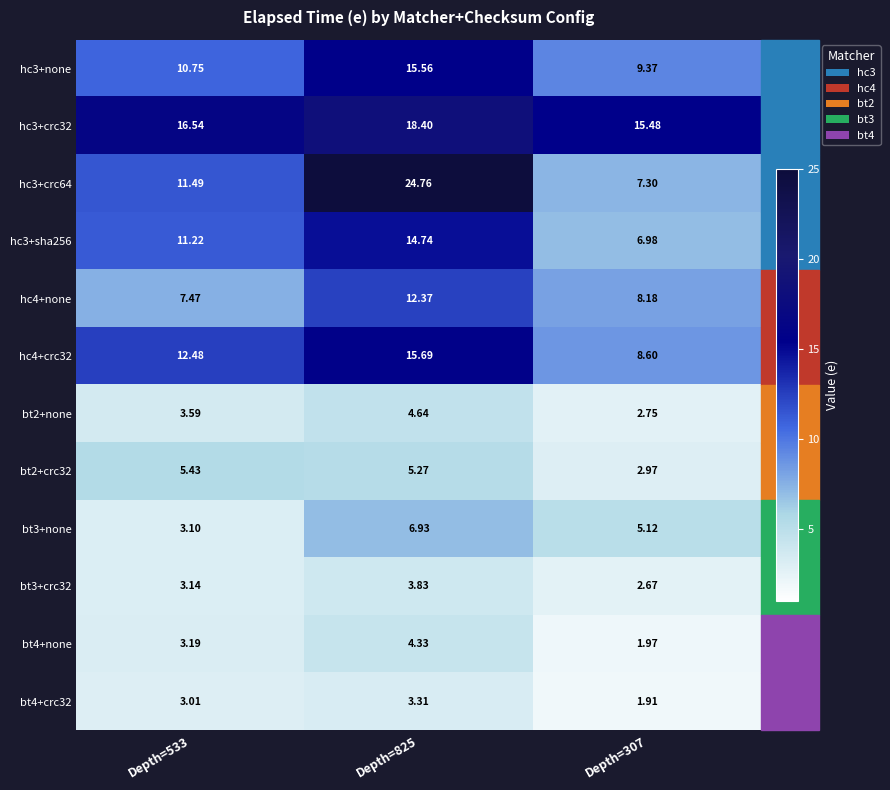

What is the difference between the highest and lowest values at Depth=825?

21.5